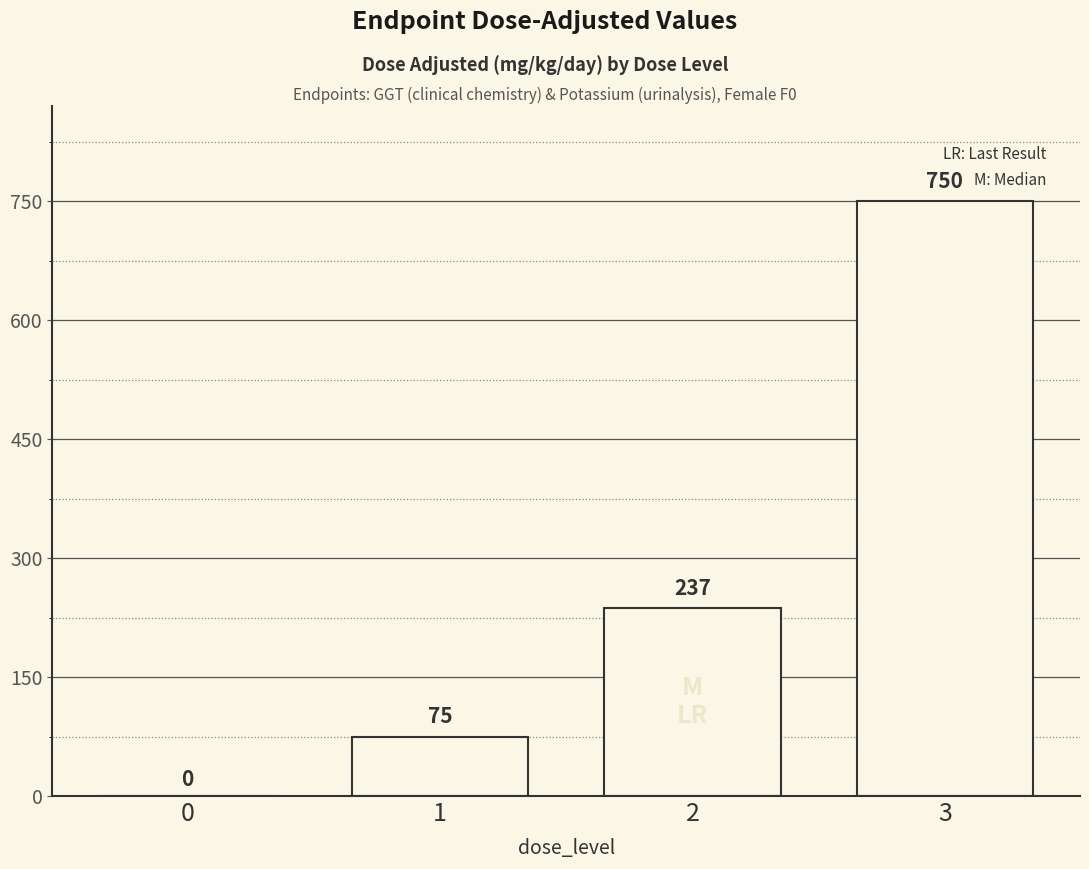

Reading left to right, transcribe all the data shown in this chart.

0	75	237	750